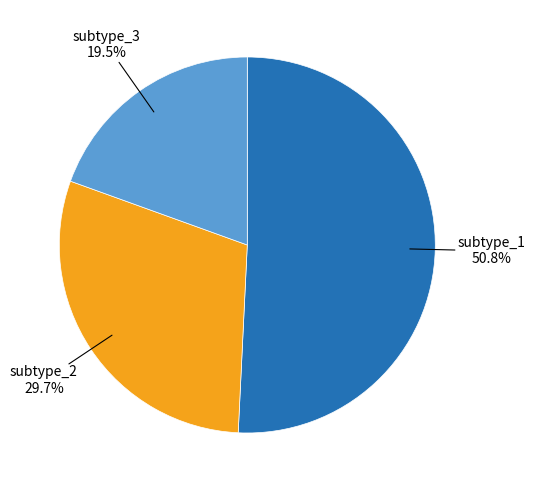

What percentage do subtype_3 and subtype_2 together represent?

49.2%